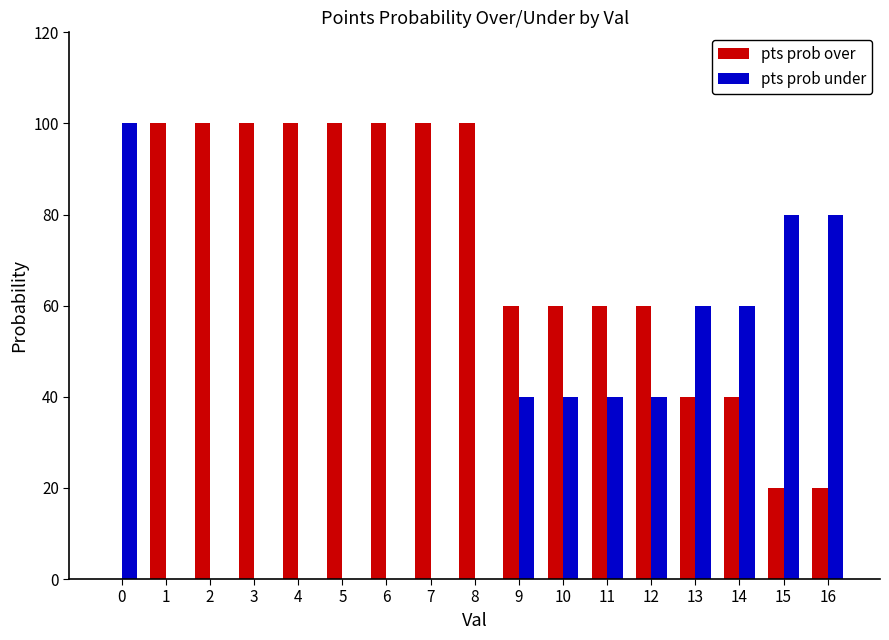

Which series has the largest total across all categories?

pts prob over